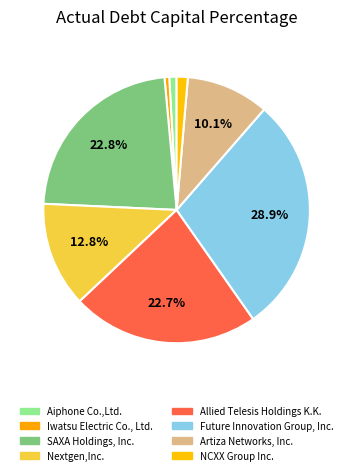

Combined, do NCXX Group Inc. and Future Innovation Group, Inc. account for over 50%?

No